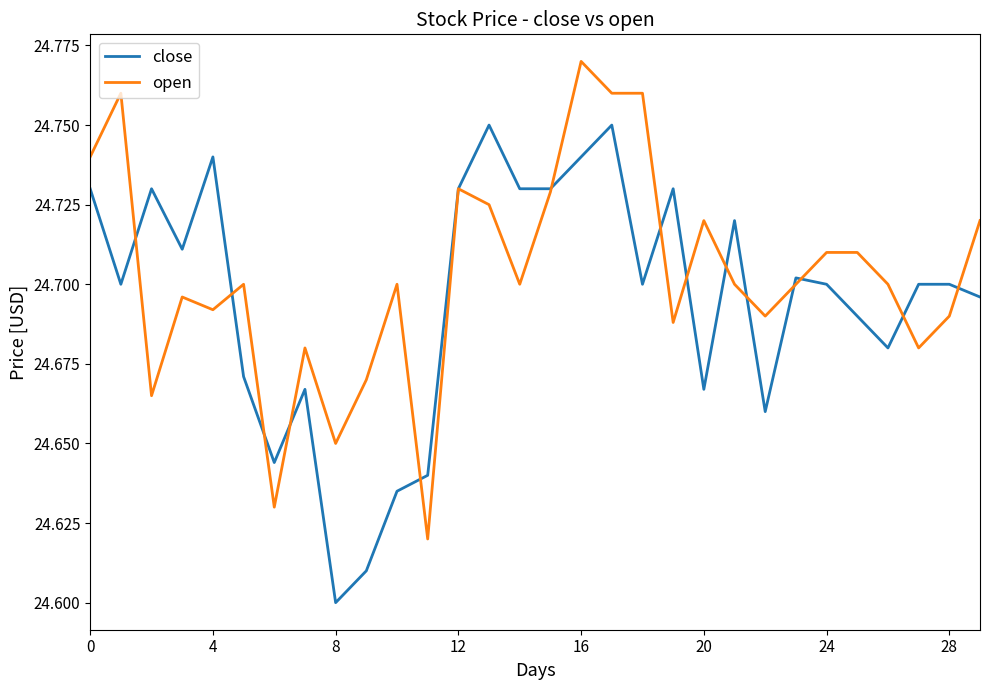

List the series in order of their peak value, highest first.

open, close